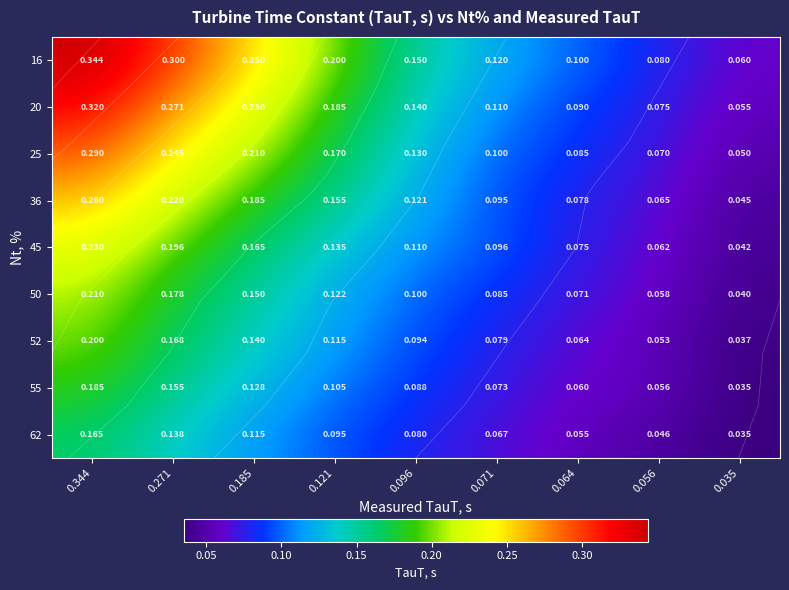

The value of 16 at 0.185 is 0.1. True or false?

False